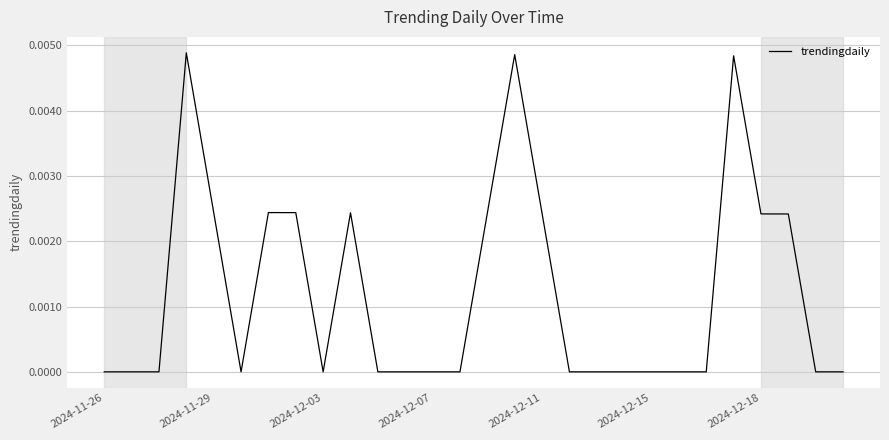

Where is the data nearest to the value 0?

2024-11-26